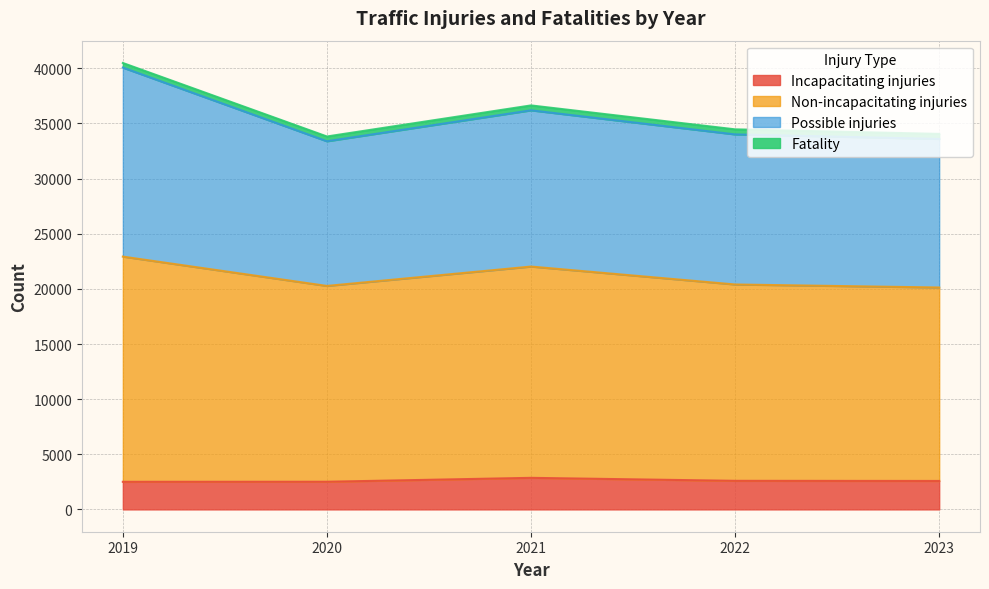

True or false: Non-incapacitating injuries has a value of 11755 at 2020.

False